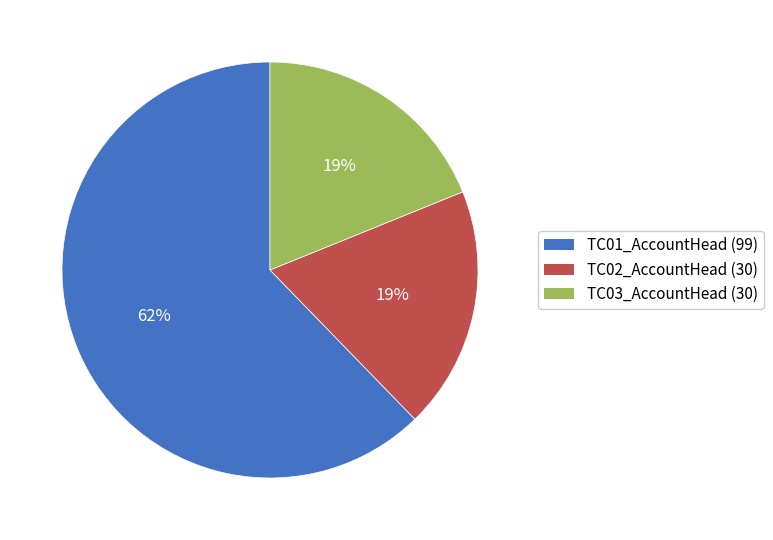

Count the number of slices in the pie.

3